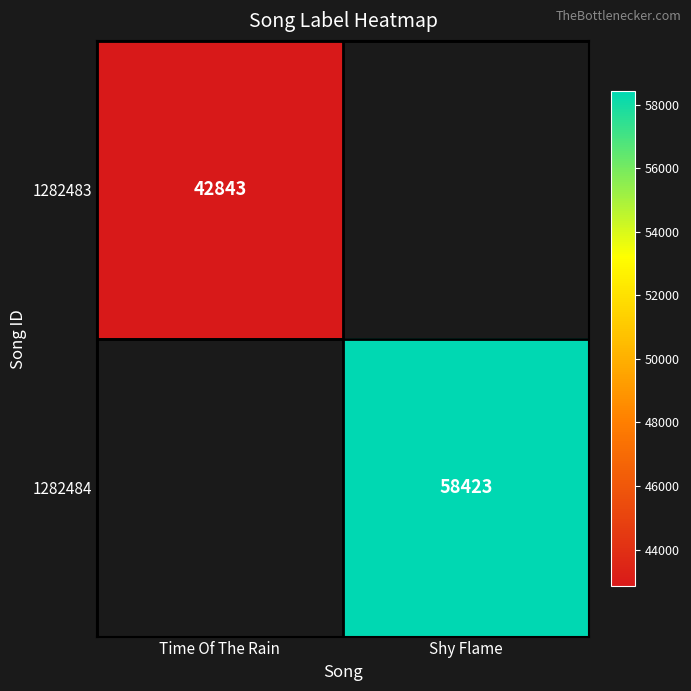

Is it true that 1282484 equals 82276 at Shy Flame?

False